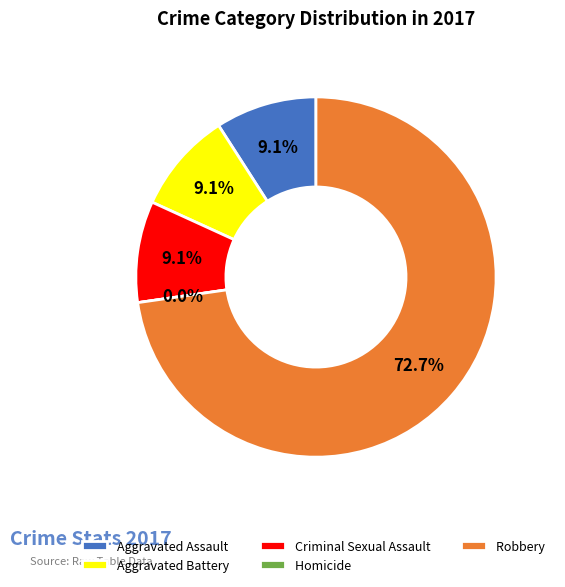

Which slice is the smallest?

Homicide